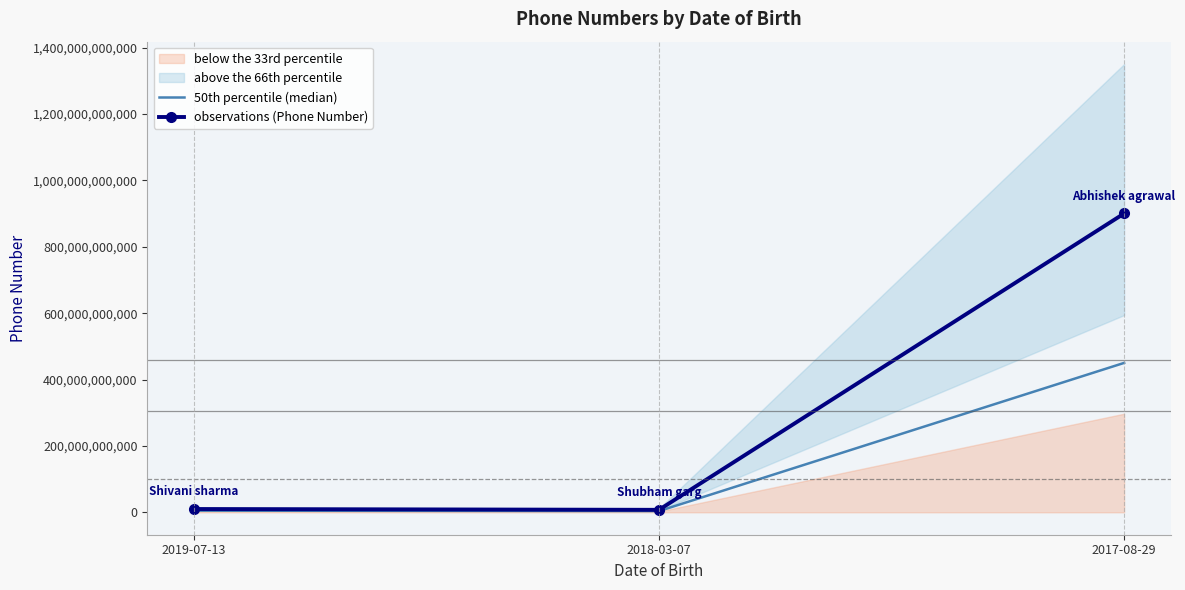

Is the value of 50th percentile (median) at 2017-08-29 greater than the value of observations (Phone Number) at 2018-03-07?

Yes